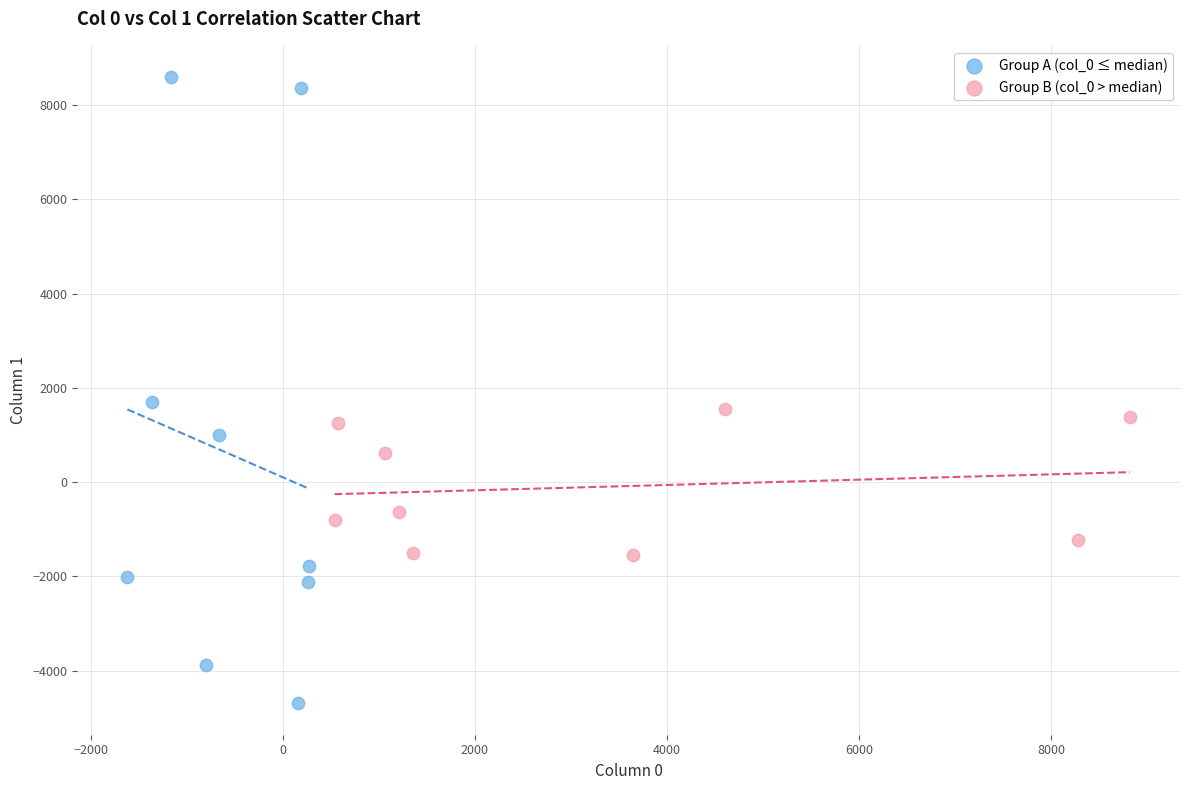

Which series contains the highest Y value?

Group A (col_0 ≤ median)